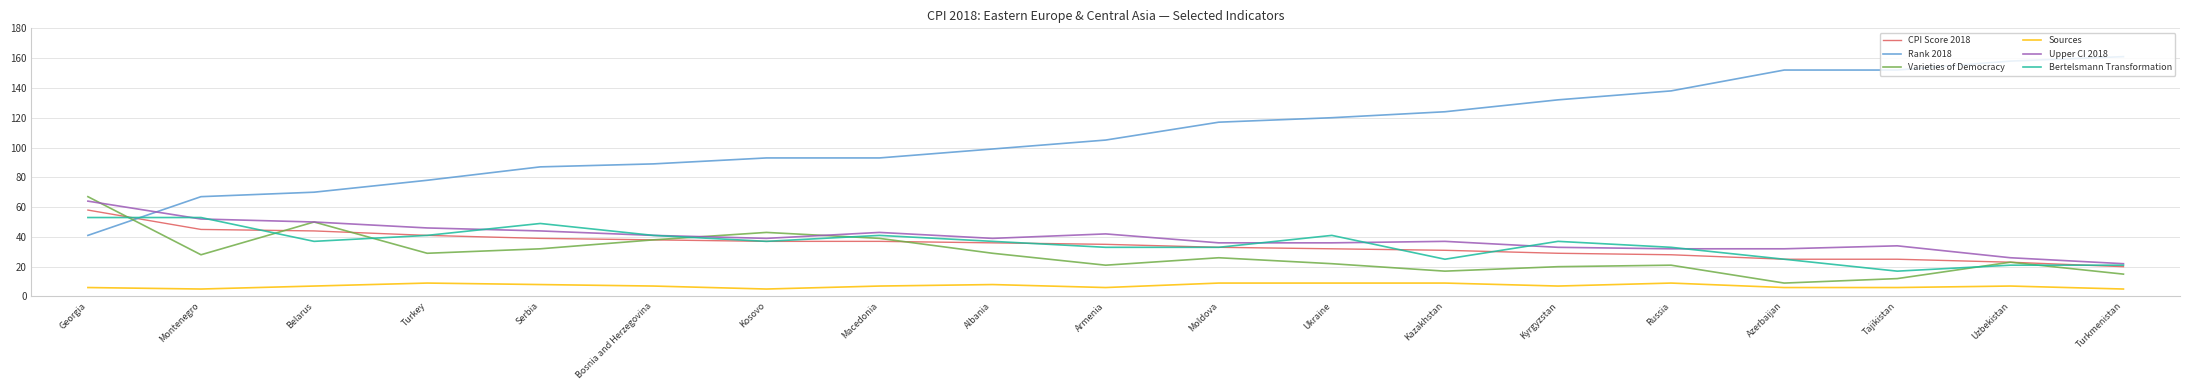

The CPI Score 2018 series shows 16 at Belarus. True or false?

False